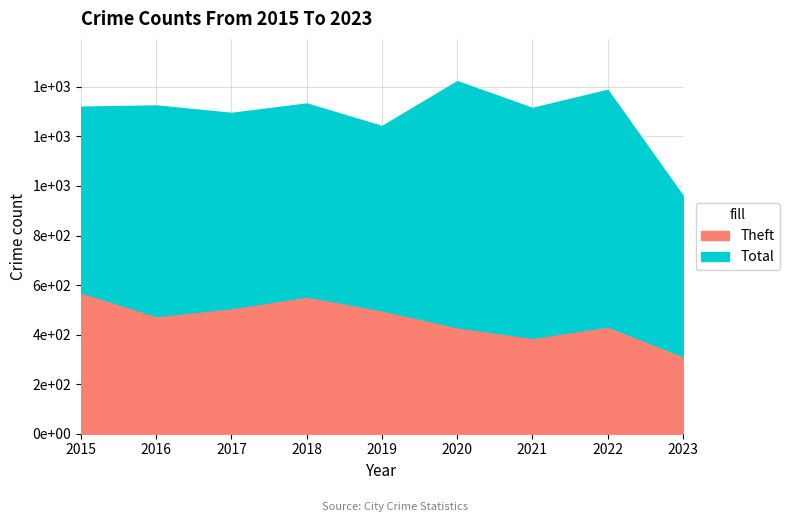

Reading right to left, extract all data points from this chart.

Theft: 314	433	387	430	498	554	507	475	571
Total: 961	1388	1315	1423	1242	1333	1295	1325	1320